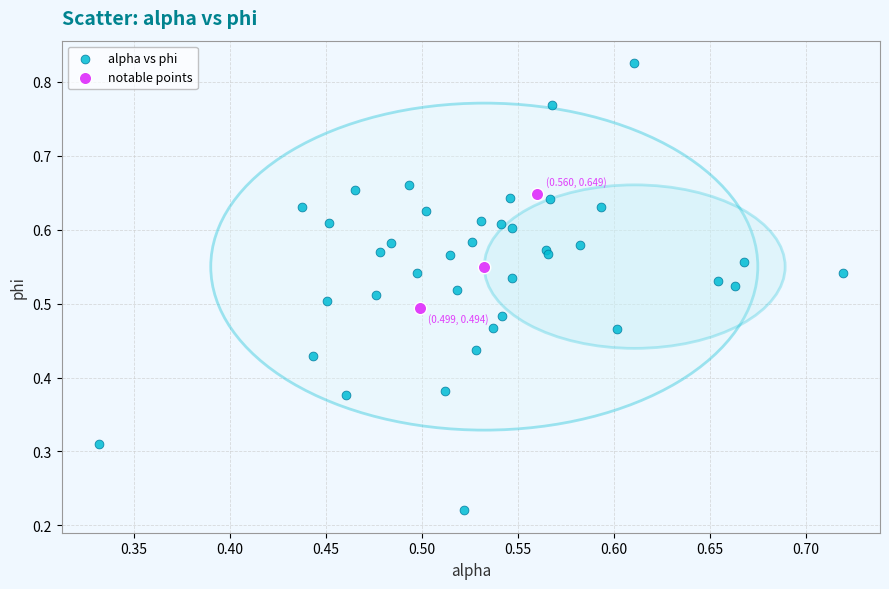

Which series reaches the minimum Y coordinate?

alpha vs phi